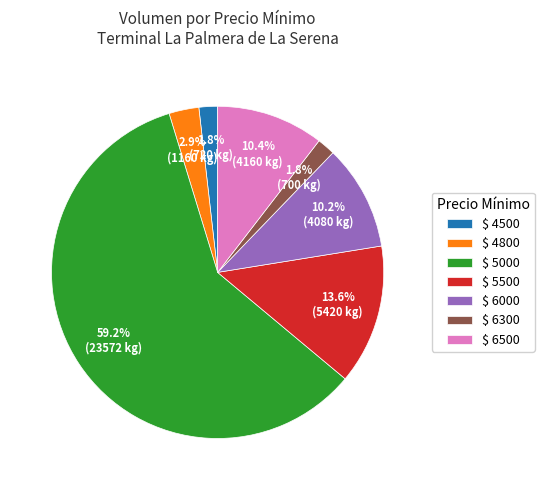

Does $ 5500 account for over 50% of the chart?

No